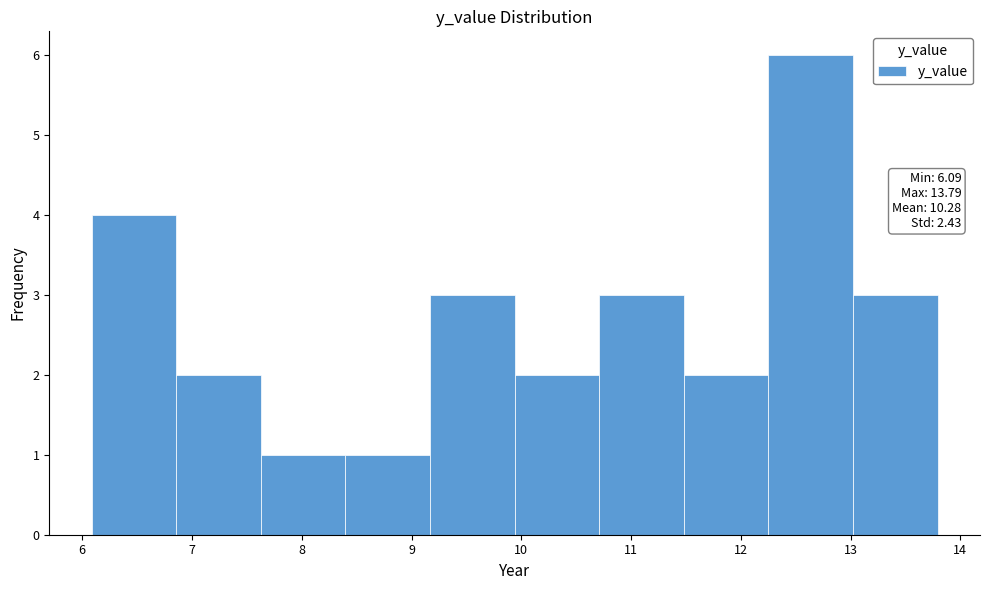

Which range on the x-axis has the tallest bar?

12.3 to 13.0